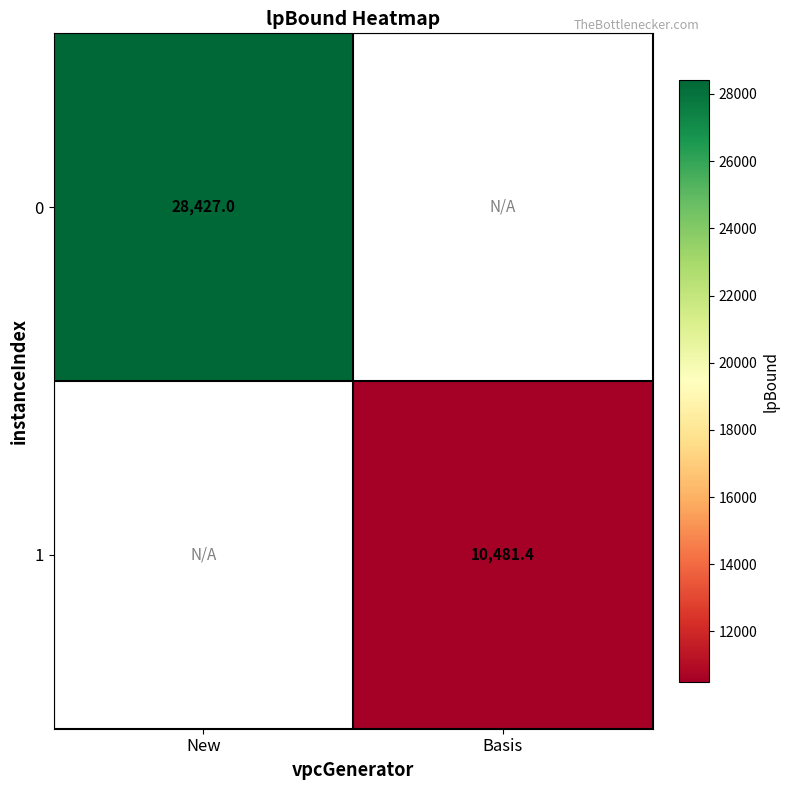

Is it true that 0 equals 28427.0 at New?

True